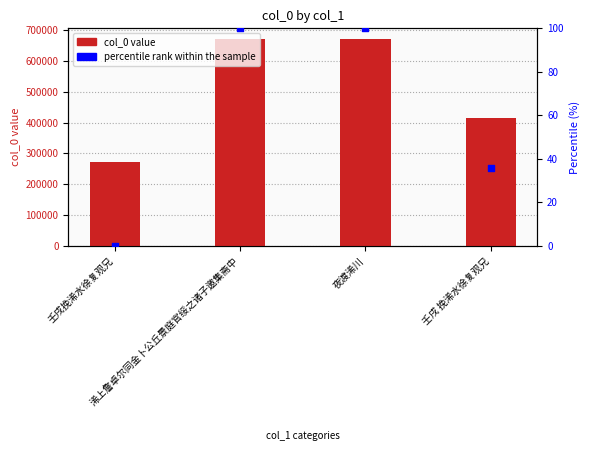

Which series contains the lowest Y value?

percentile rank within the sample